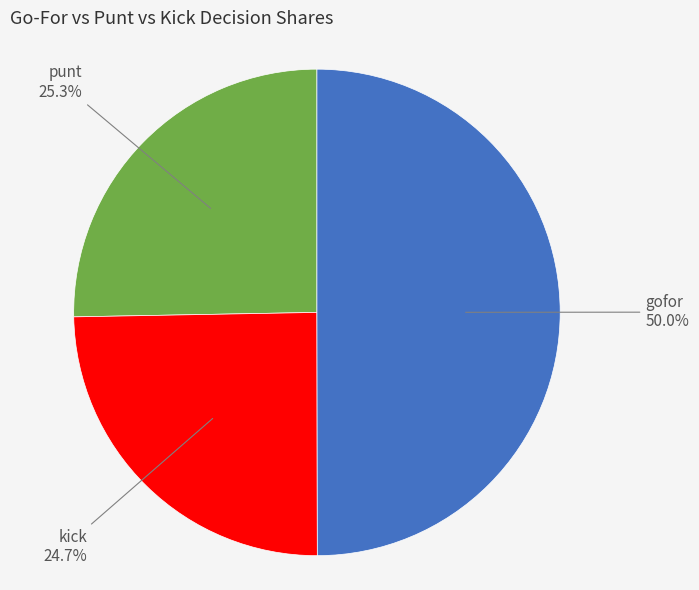

How much of the chart is everything except punt?

74.7%